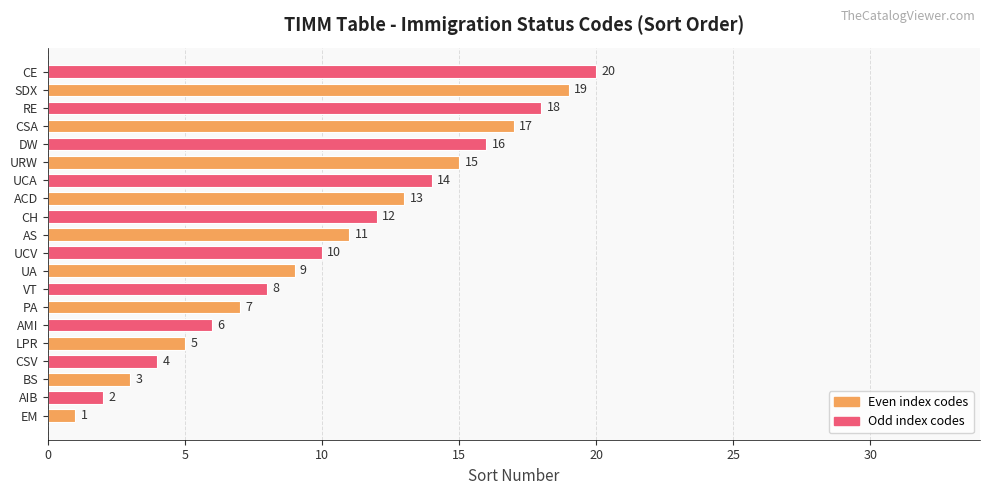

Does the chart contain any negative values?

No